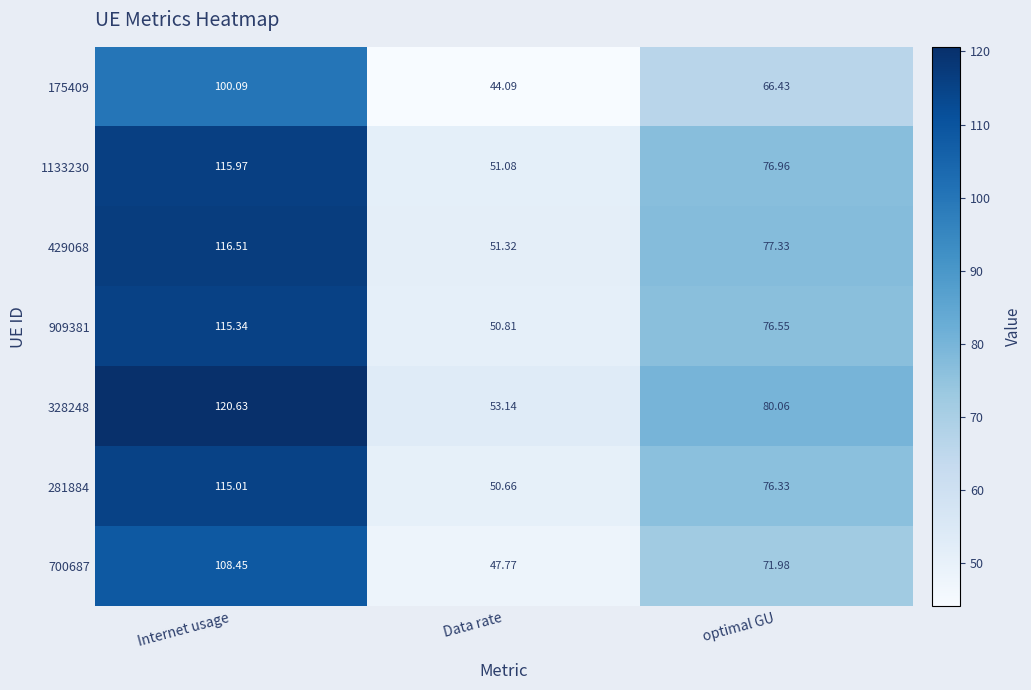

Rank the series at Data rate from lowest to highest value.

175409, 700687, 281884, 909381, 1133230, 429068, 328248